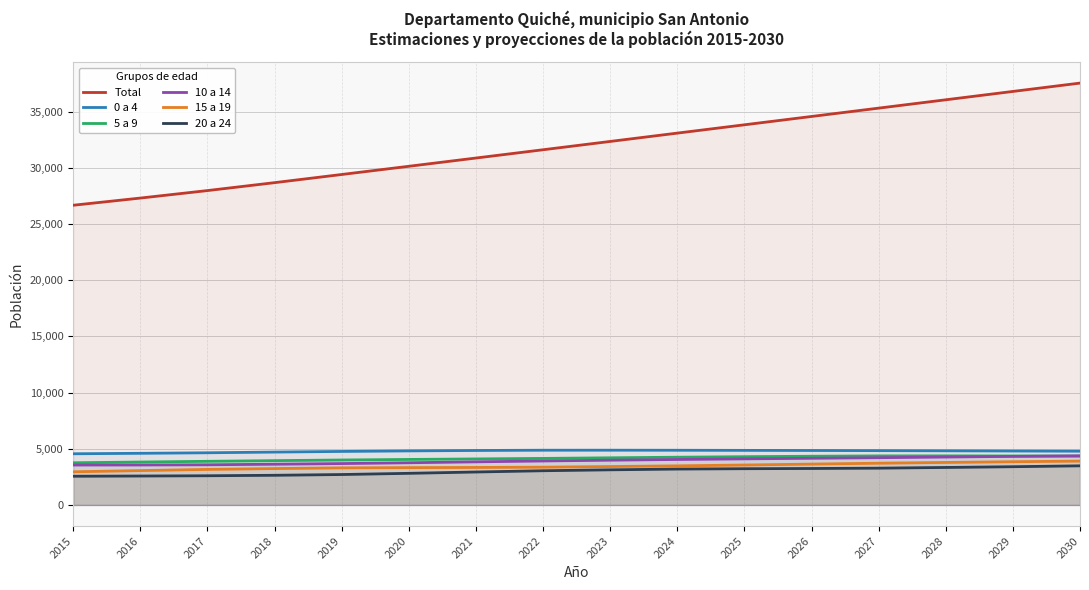

At which label does 10 a 14 reach its minimum?

2015